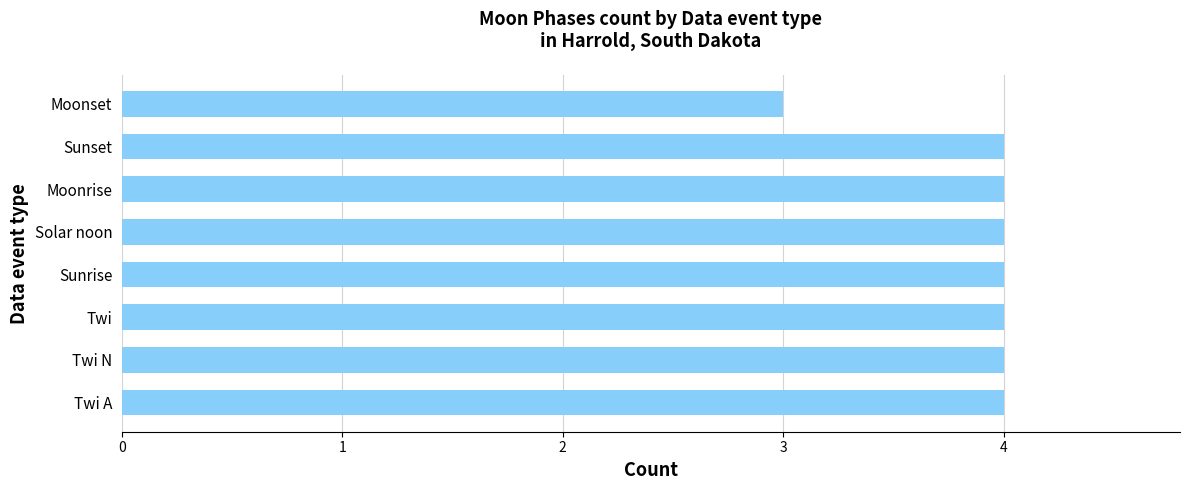

What is the ratio of the value at Twi N to the value at Sunrise?

1.0